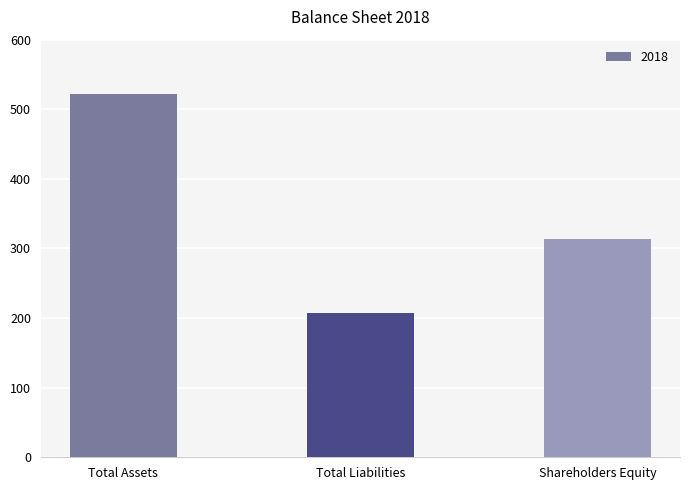

How many bars are there in total?

3